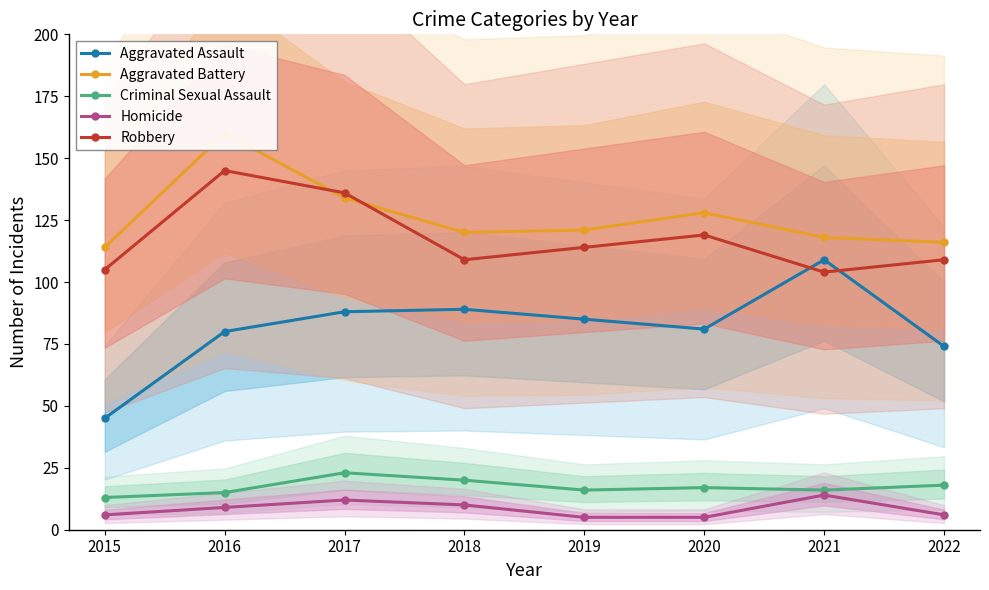

What is the value of the Robbery point at the 3rd from the left?

136